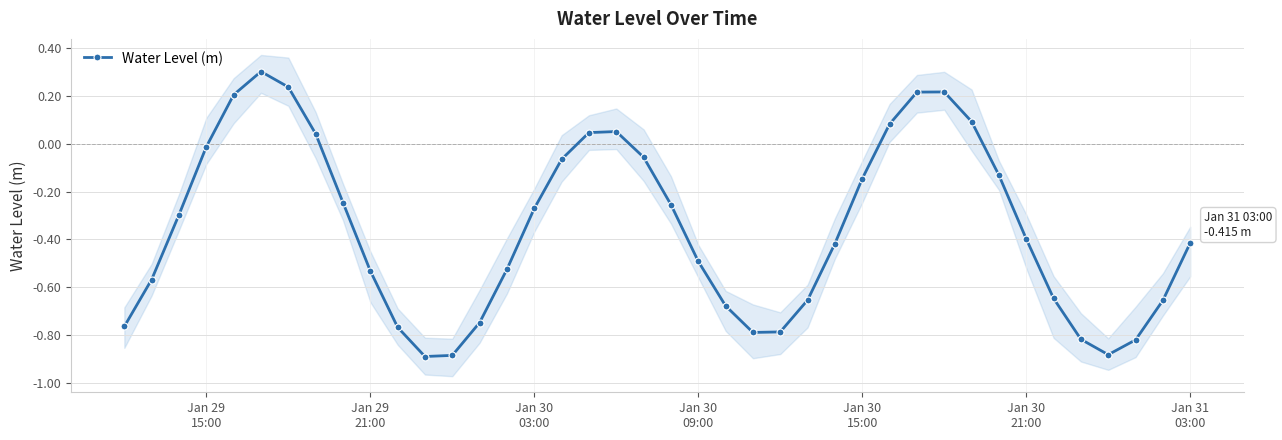

Reading right to left, what are all the values shown in this chart?

-0.4	-0.7	-0.8	-0.9	-0.8	-0.6	-0.4	-0.1	0.1	0.2	0.2	0.1	-0.1	-0.4	-0.7	-0.8	-0.8	-0.7	-0.5	-0.3	-0.1	0.1	0.0	-0.1	-0.3	-0.5	-0.7	-0.9	-0.9	-0.8	-0.5	-0.2	0.0	0.2	0.3	0.2	-0.0	-0.3	-0.6	-0.8